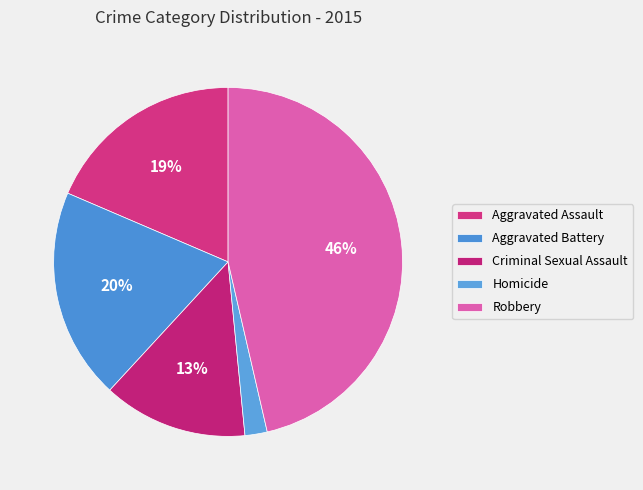

How many segments does this pie chart have?

5